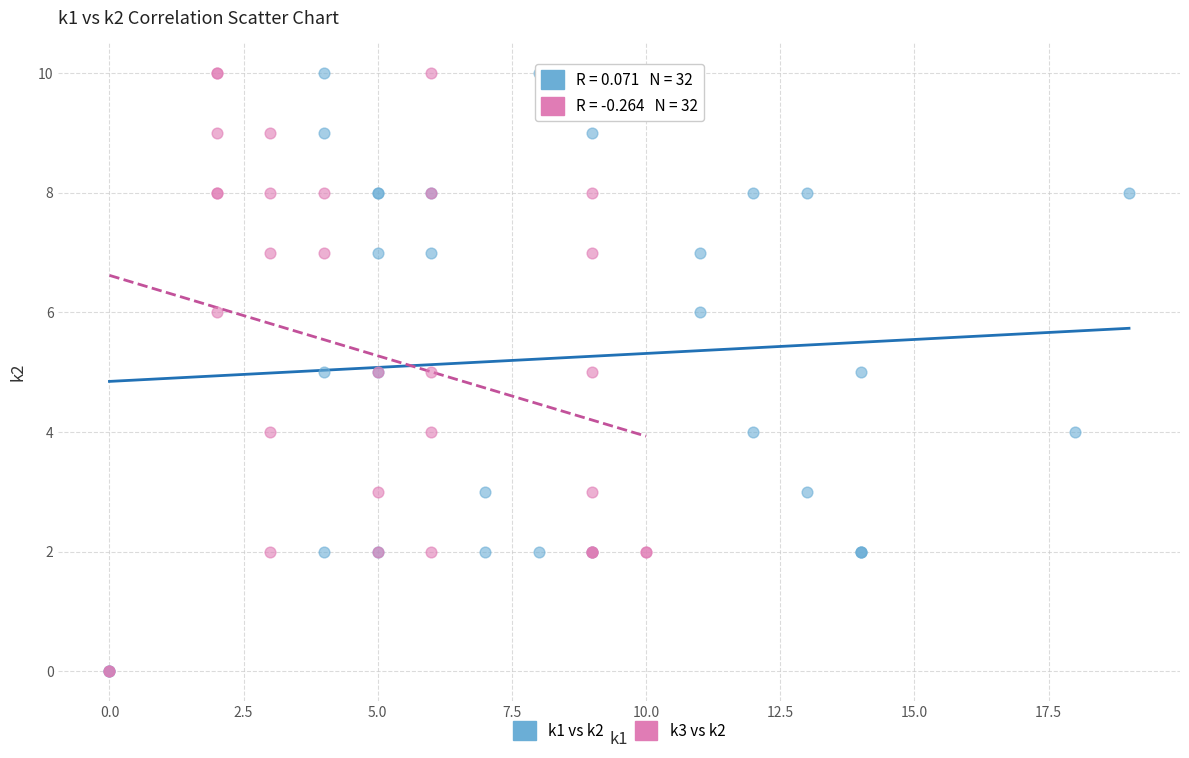

What are all the series names shown in the legend?

k1 vs k2, k3 vs k2